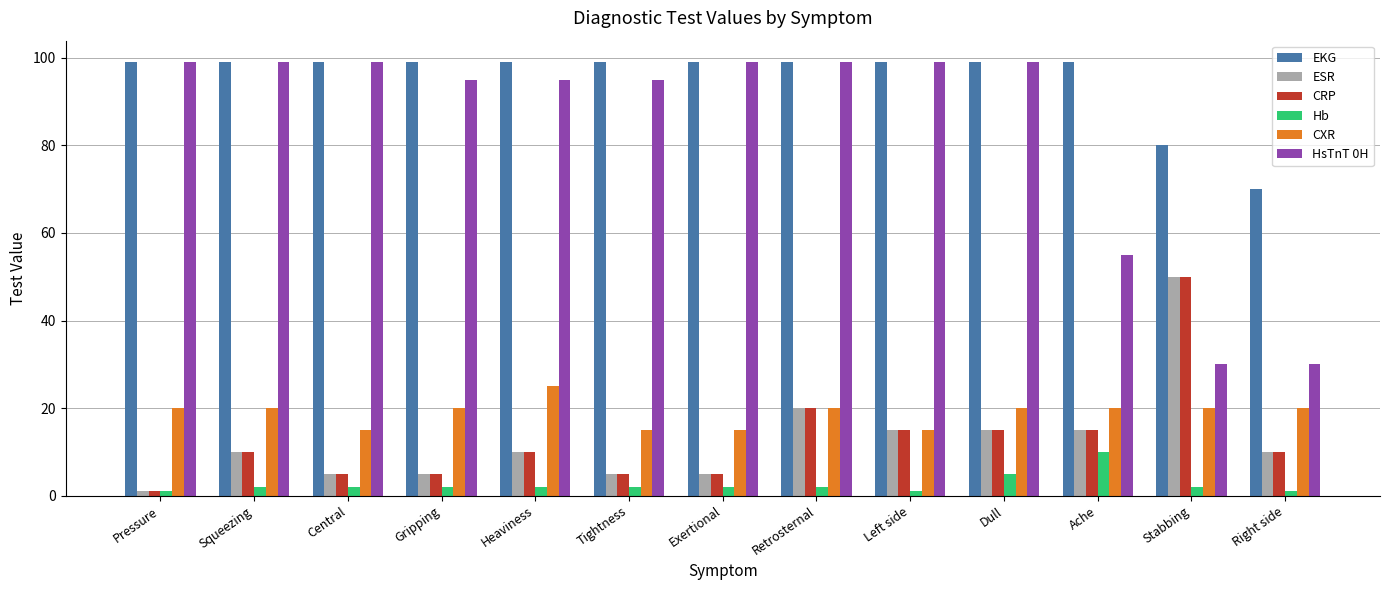

Reading left to right, list all the values displayed in this chart.

EKG: Pressure=99	Squeezing=99	Central=99	Gripping=99	Heaviness=99	Tightness=99	Exertional=99	Retrosternal=99	Left side=99	Dull=99	Ache=99	Stabbing=80	Right side=70
ESR: Pressure=1	Squeezing=10	Central=5	Gripping=5	Heaviness=10	Tightness=5	Exertional=5	Retrosternal=20	Left side=15	Dull=15	Ache=15	Stabbing=50	Right side=10
CRP: Pressure=1	Squeezing=10	Central=5	Gripping=5	Heaviness=10	Tightness=5	Exertional=5	Retrosternal=20	Left side=15	Dull=15	Ache=15	Stabbing=50	Right side=10
Hb: Pressure=1	Squeezing=2	Central=2	Gripping=2	Heaviness=2	Tightness=2	Exertional=2	Retrosternal=2	Left side=1	Dull=5	Ache=10	Stabbing=2	Right side=1
CXR: Pressure=20	Squeezing=20	Central=15	Gripping=20	Heaviness=25	Tightness=15	Exertional=15	Retrosternal=20	Left side=15	Dull=20	Ache=20	Stabbing=20	Right side=20
HsTnT 0H: Pressure=99	Squeezing=99	Central=99	Gripping=95	Heaviness=95	Tightness=95	Exertional=99	Retrosternal=99	Left side=99	Dull=99	Ache=55	Stabbing=30	Right side=30